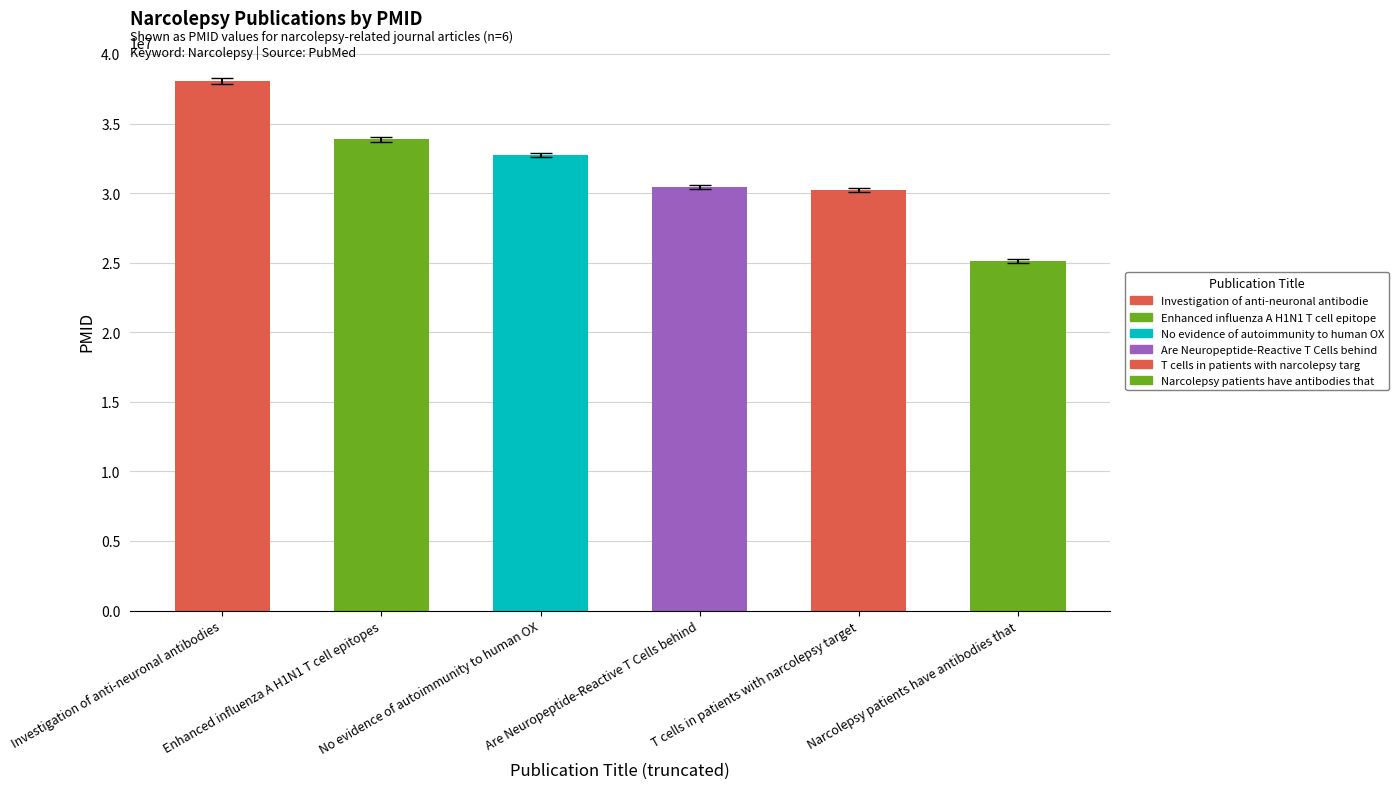

What is the ratio of the value at T cells in patients with narcolepsy target to the value at No evidence of autoimmunity to human OX?

0.9